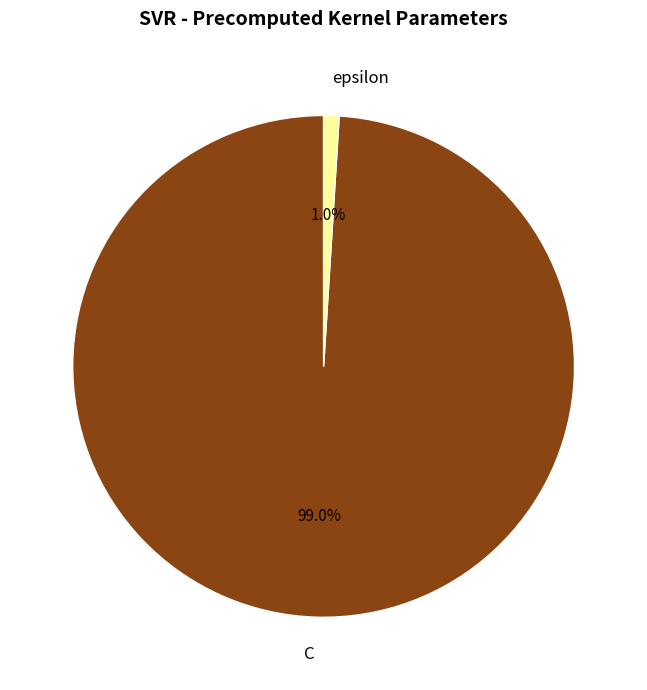

Combined, do epsilon and C account for over 50%?

Yes